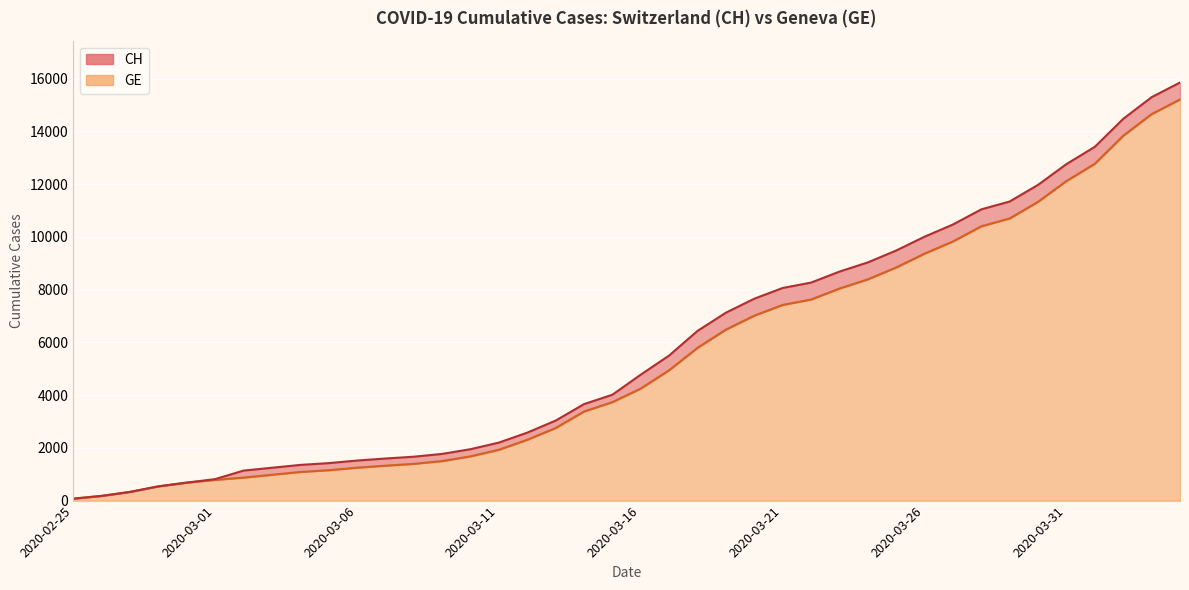

What is the difference between the second highest and second lowest values in the CH series?

15116